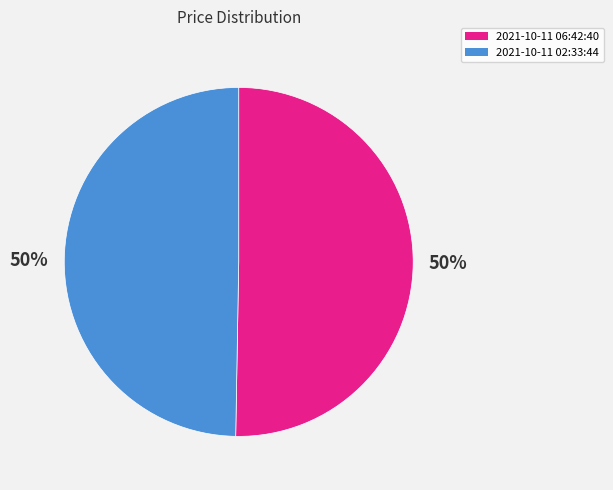

Do 2021-10-11 02:33:44 and 2021-10-11 06:42:40 together represent more than half of the pie?

Yes